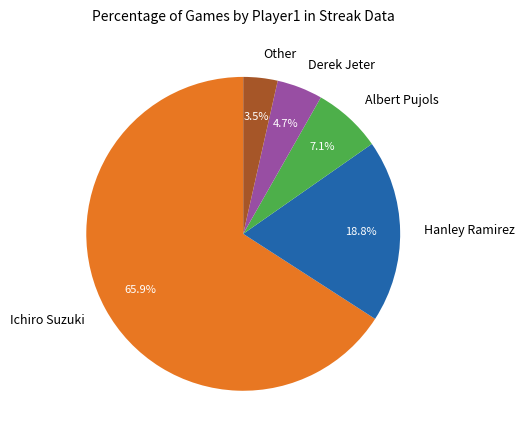

How many slices are in this pie chart?

5